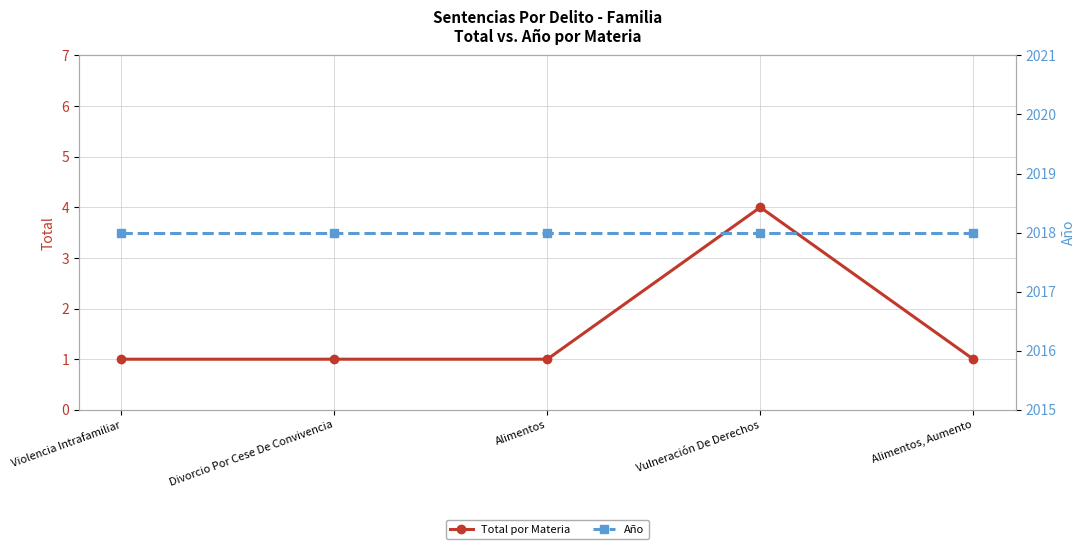

What are all the series names shown in the legend?

Total por Materia, Año